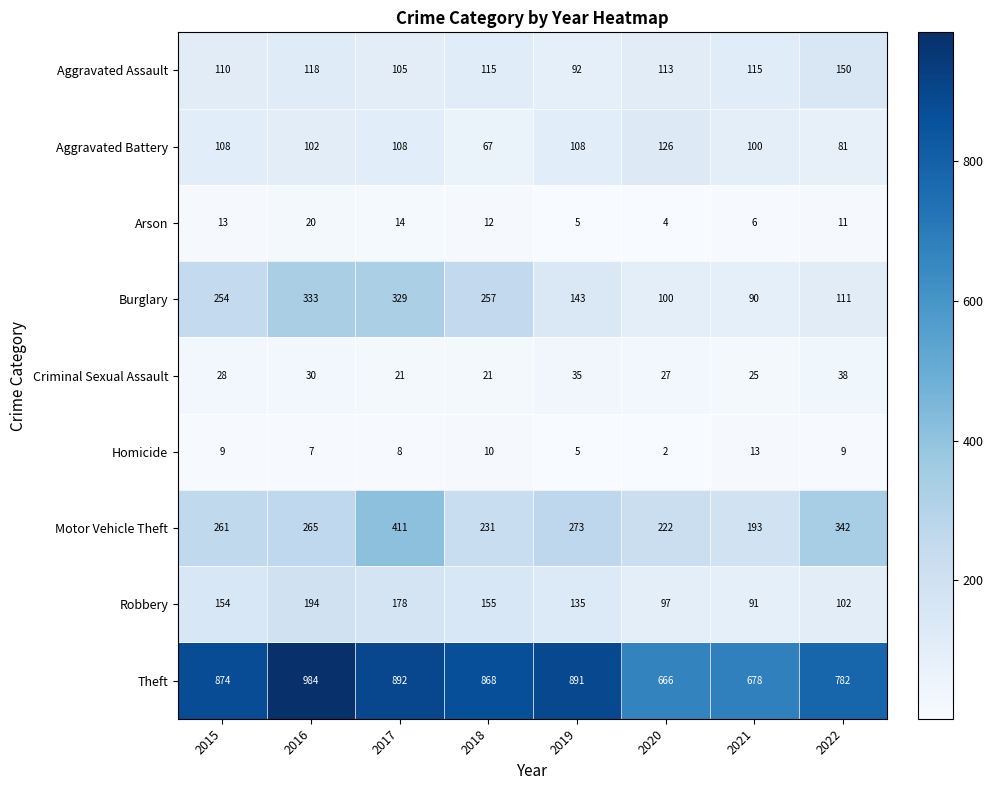

Where is Burglary nearest to the value 211?

2015